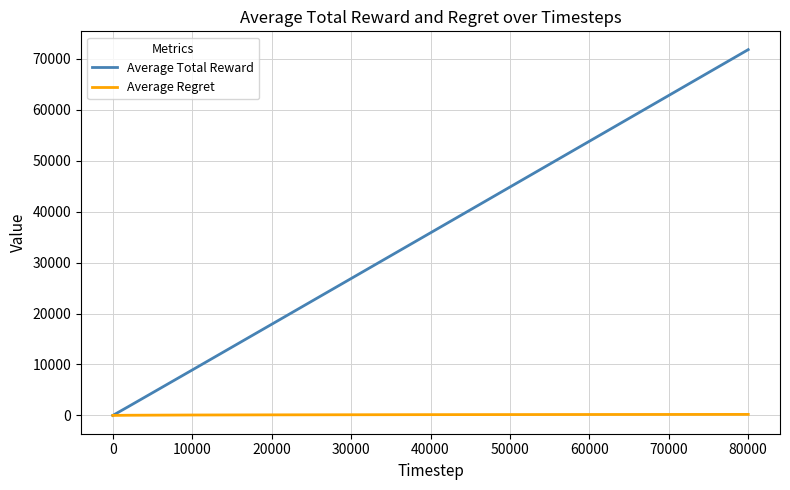

List the series in order of their peak value, highest first.

Average Total Reward, Average Regret